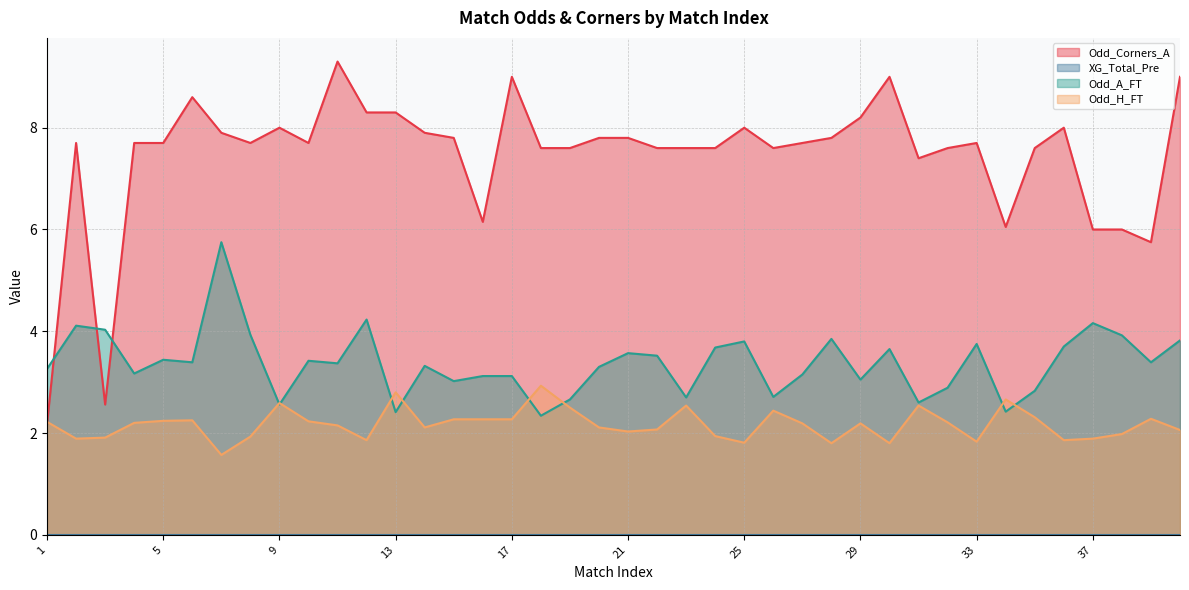

At which label does Odd_Corners_A reach its peak?

11